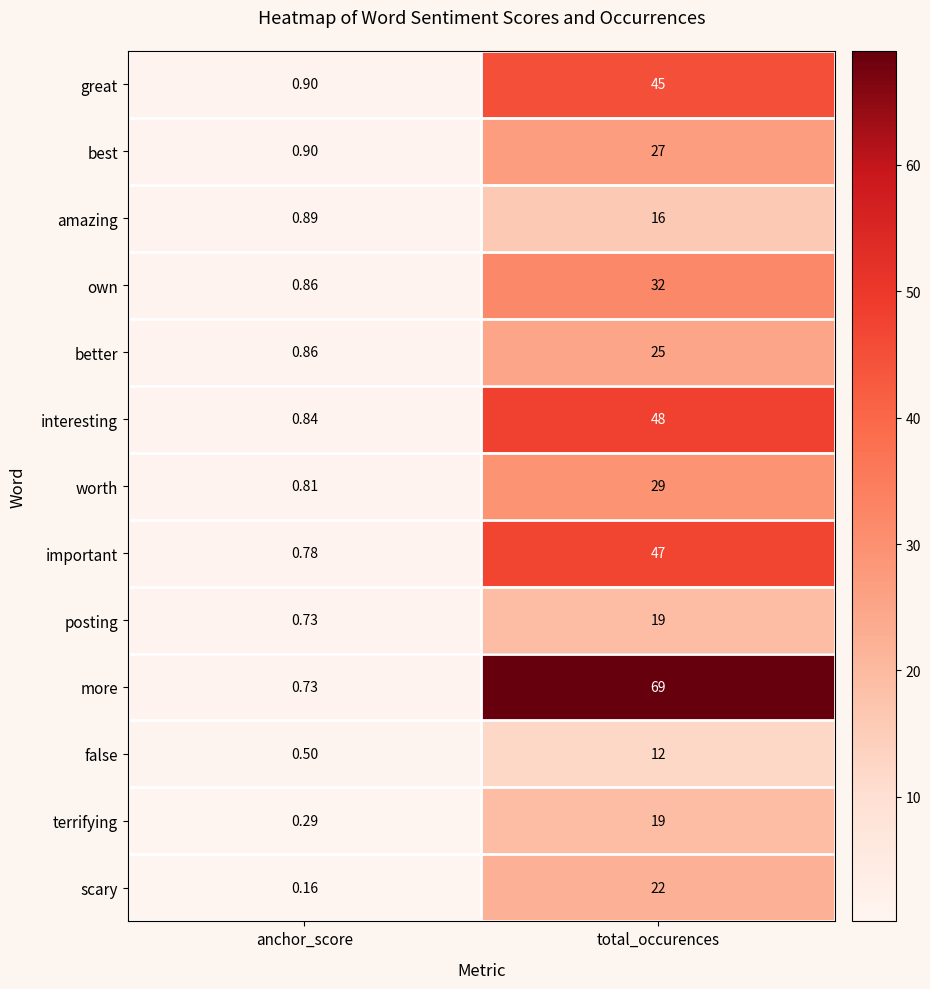

What is the greatest value displayed?

69.0